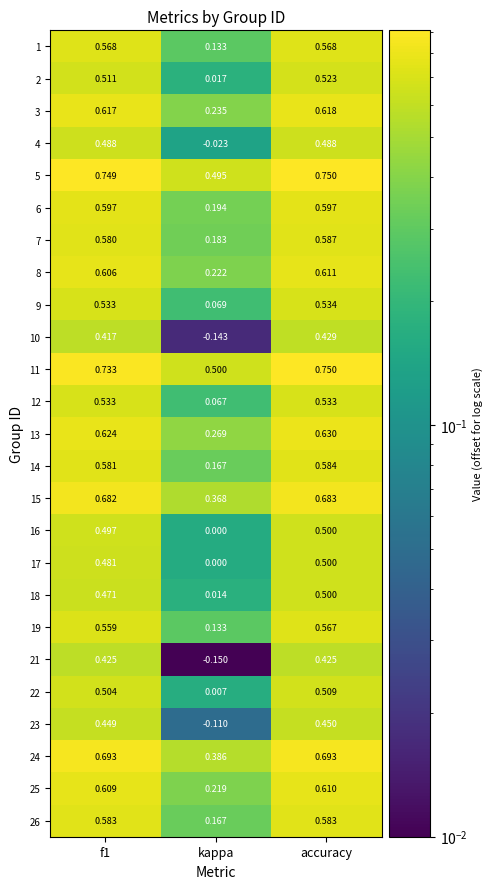

Is the value of 21 at kappa greater than the value of 3 at accuracy?

No